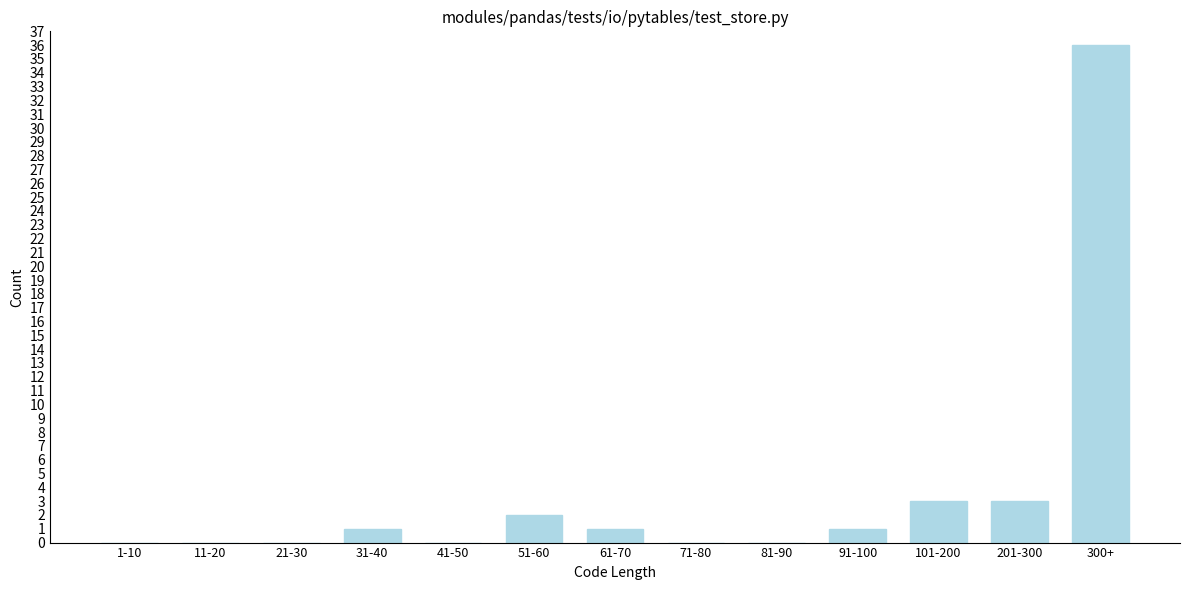

Reading left to right, transcribe all the data shown in this chart.

1-10=0	11-20=0	21-30=0	31-40=1	41-50=0	51-60=2	61-70=1	71-80=0	81-90=0	91-100=1	101-200=3	201-300=3	300+=36